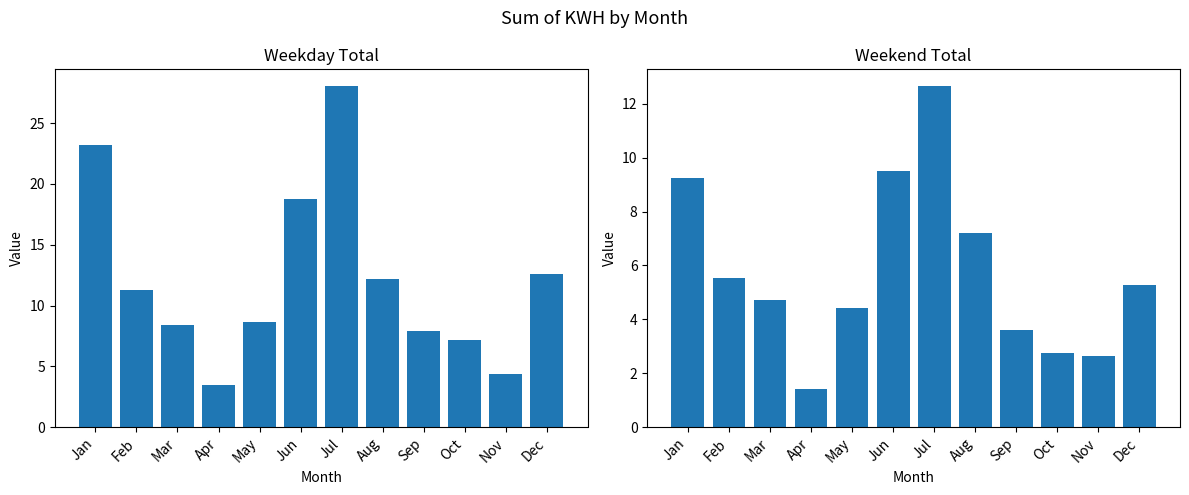

How many bars are there in total?

24